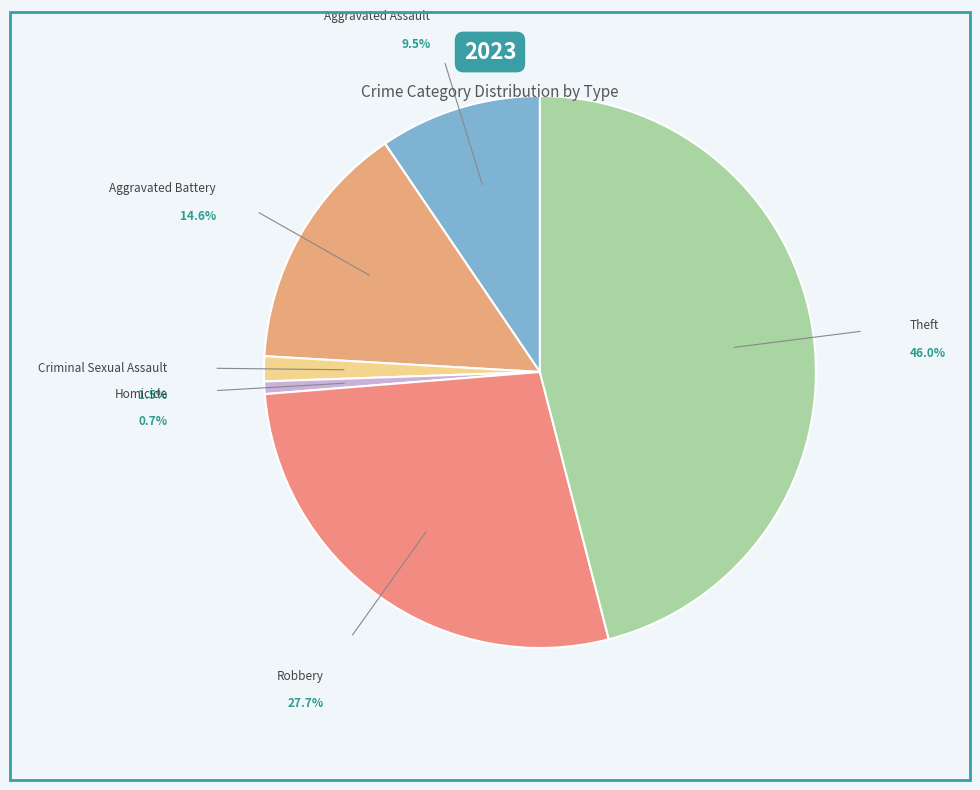

Combined, do Robbery and Theft account for over 50%?

Yes